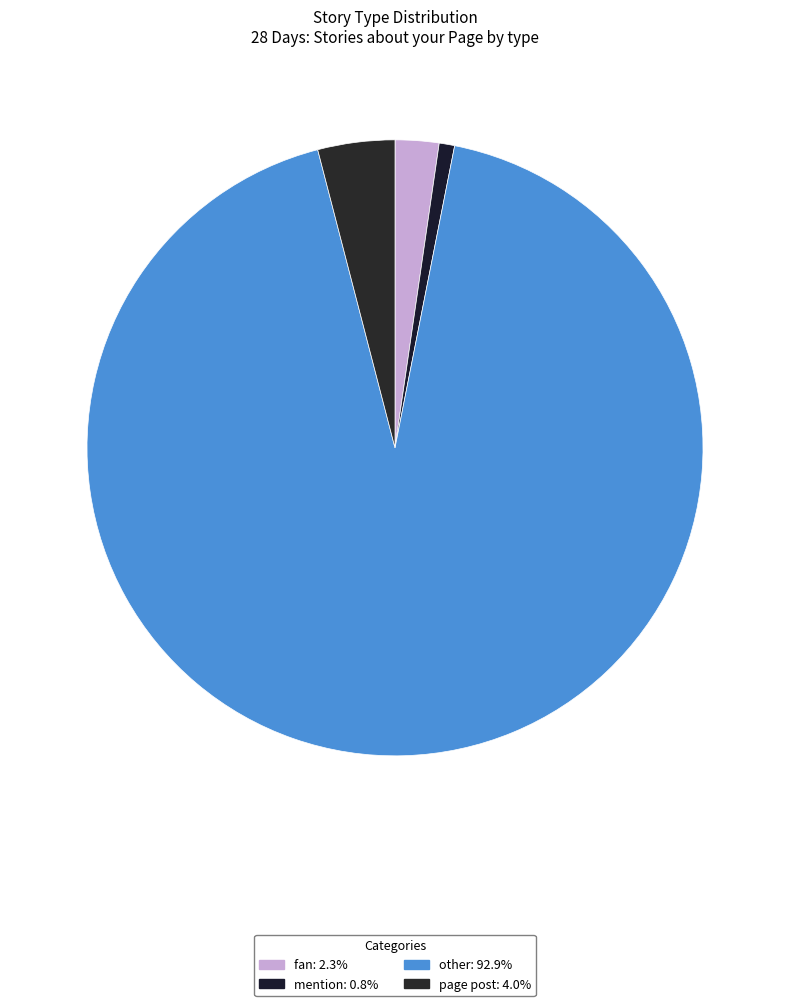

Count the number of slices in the pie.

4